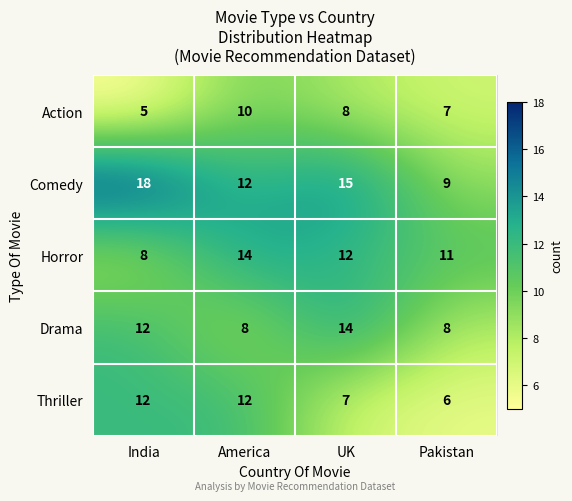

Count the Action values in the range 7 to 10.

3